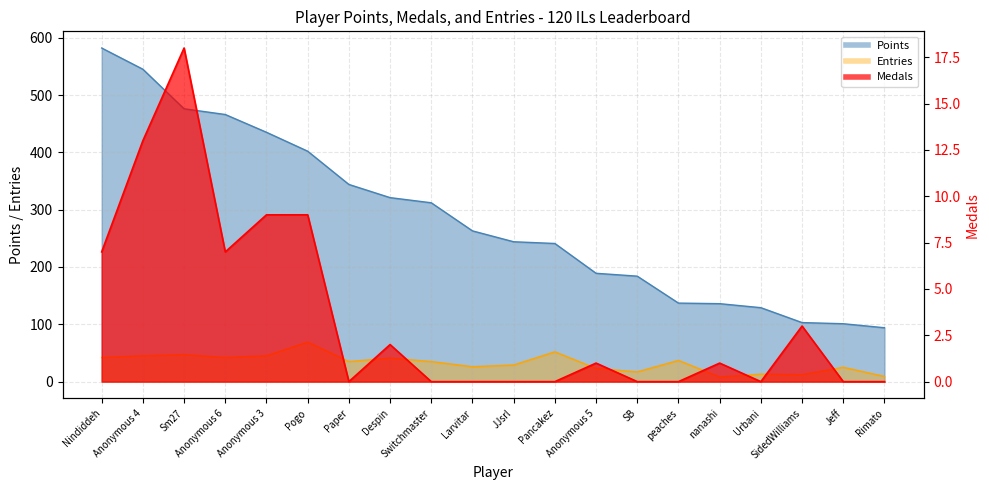

How many series are shown in this chart?

3